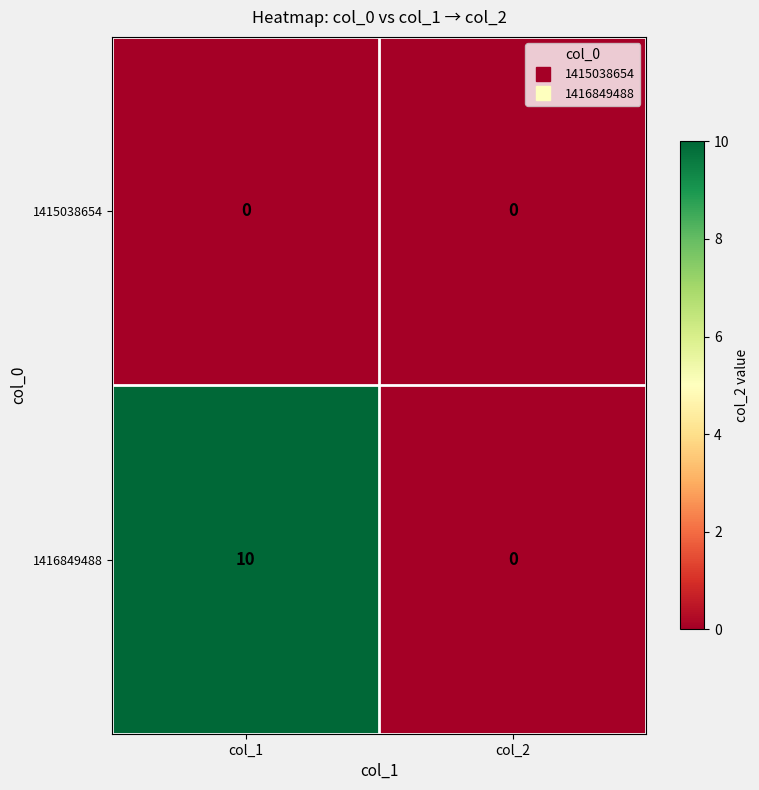

Reading left to right, what are all the values shown in this chart?

1415038654: 0	0
1416849488: 10	0